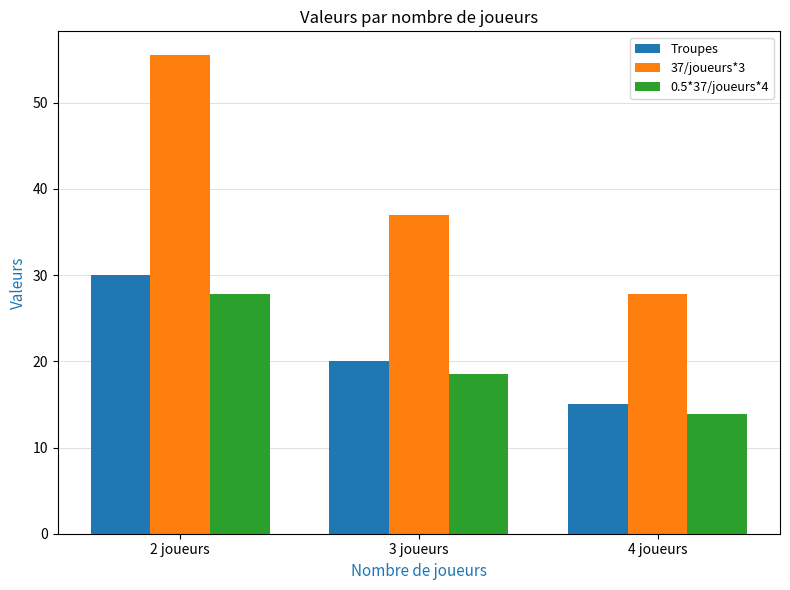

What is the sum of the Troupes values at 4 joueurs and 3 joueurs?

35.0